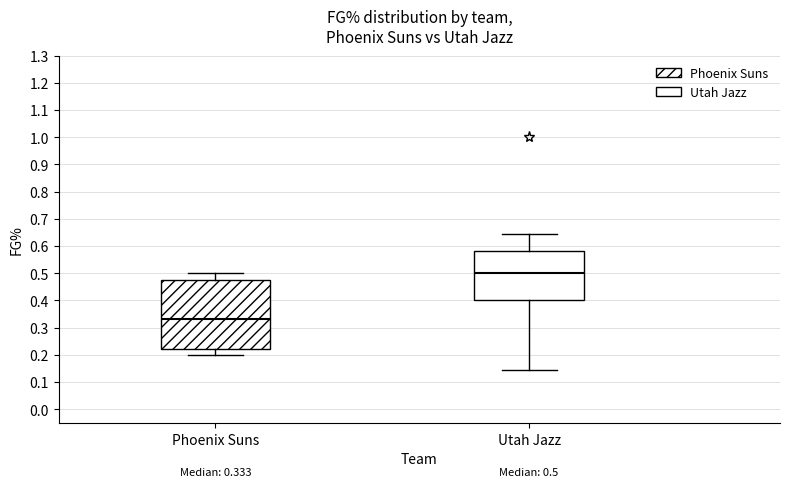

Which box has the lowest median line?

Phoenix Suns